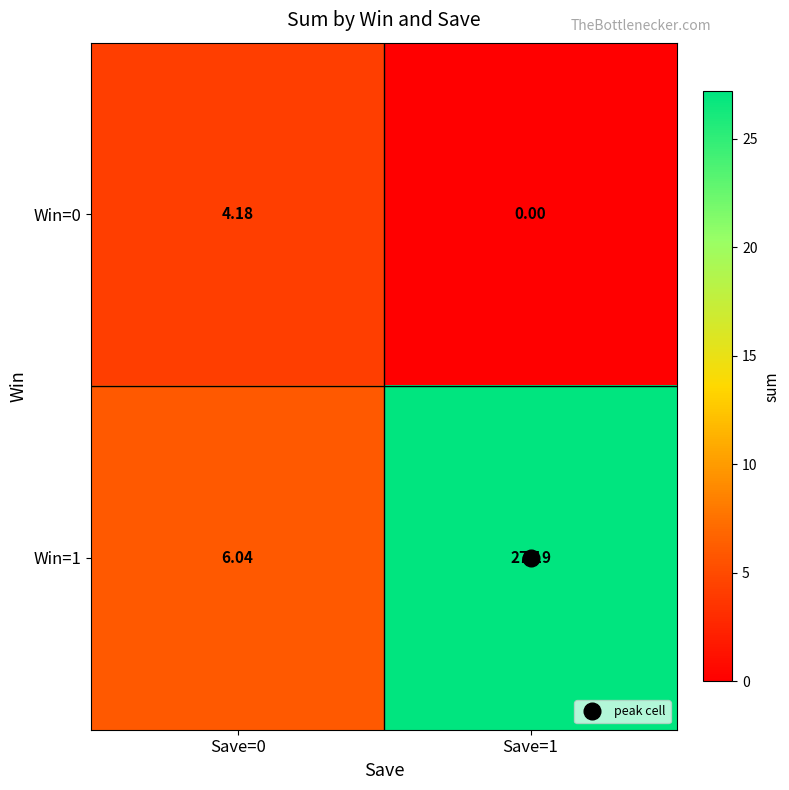

How many values in the Win=1 series exceed 27?

1